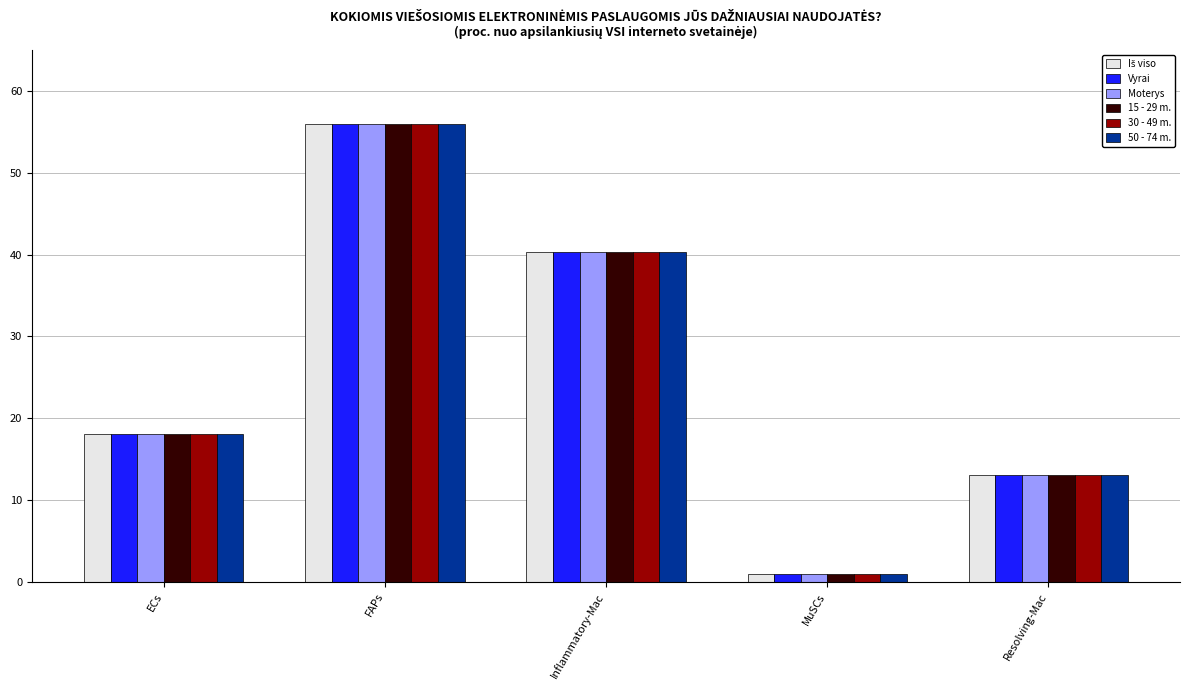

What is the total value across all series at FAPs?

336.0